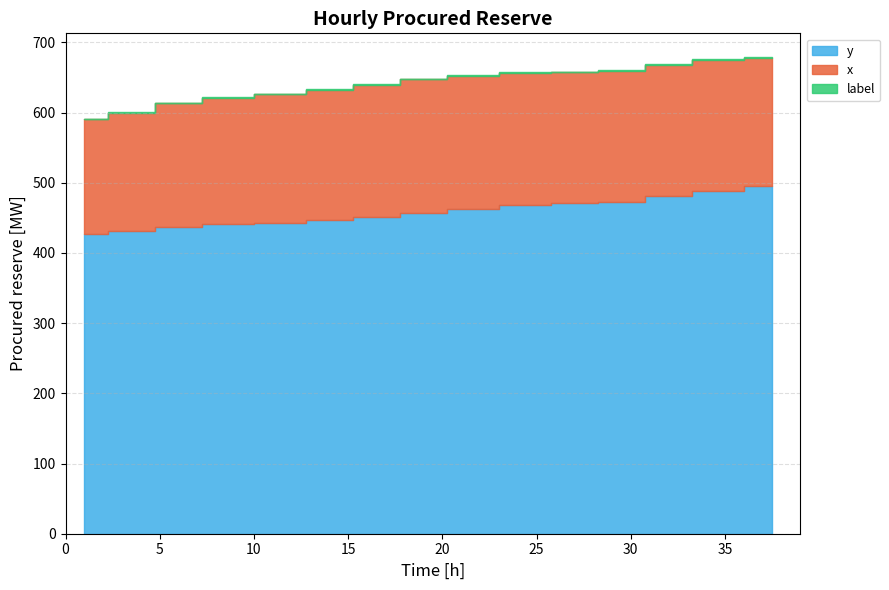

What is the value of the y point at the 21st from the left?

460